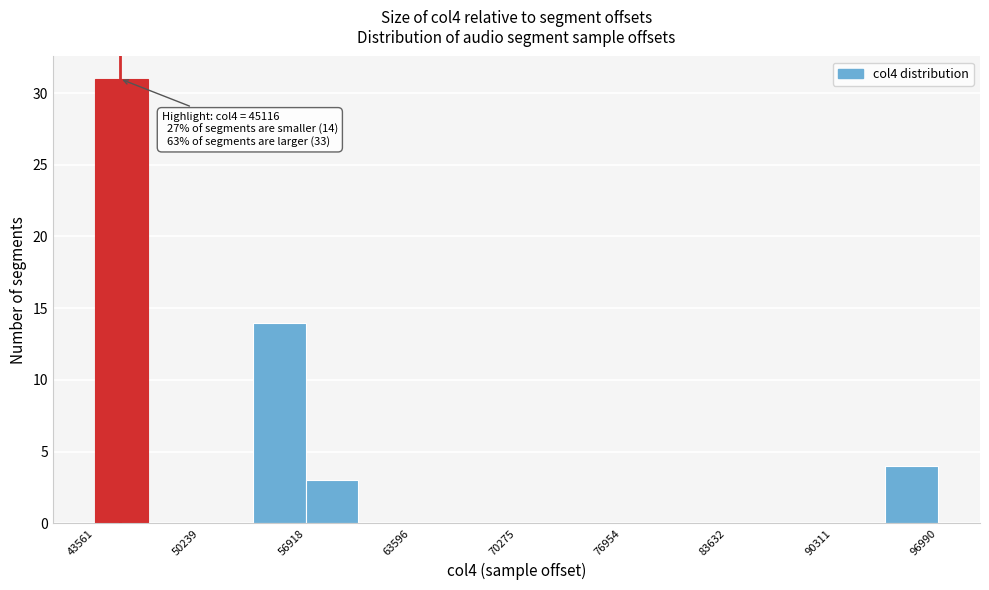

Around what value on the x-axis is the tallest bar? Give the approximate position of its centre, as read against the axis.

45000